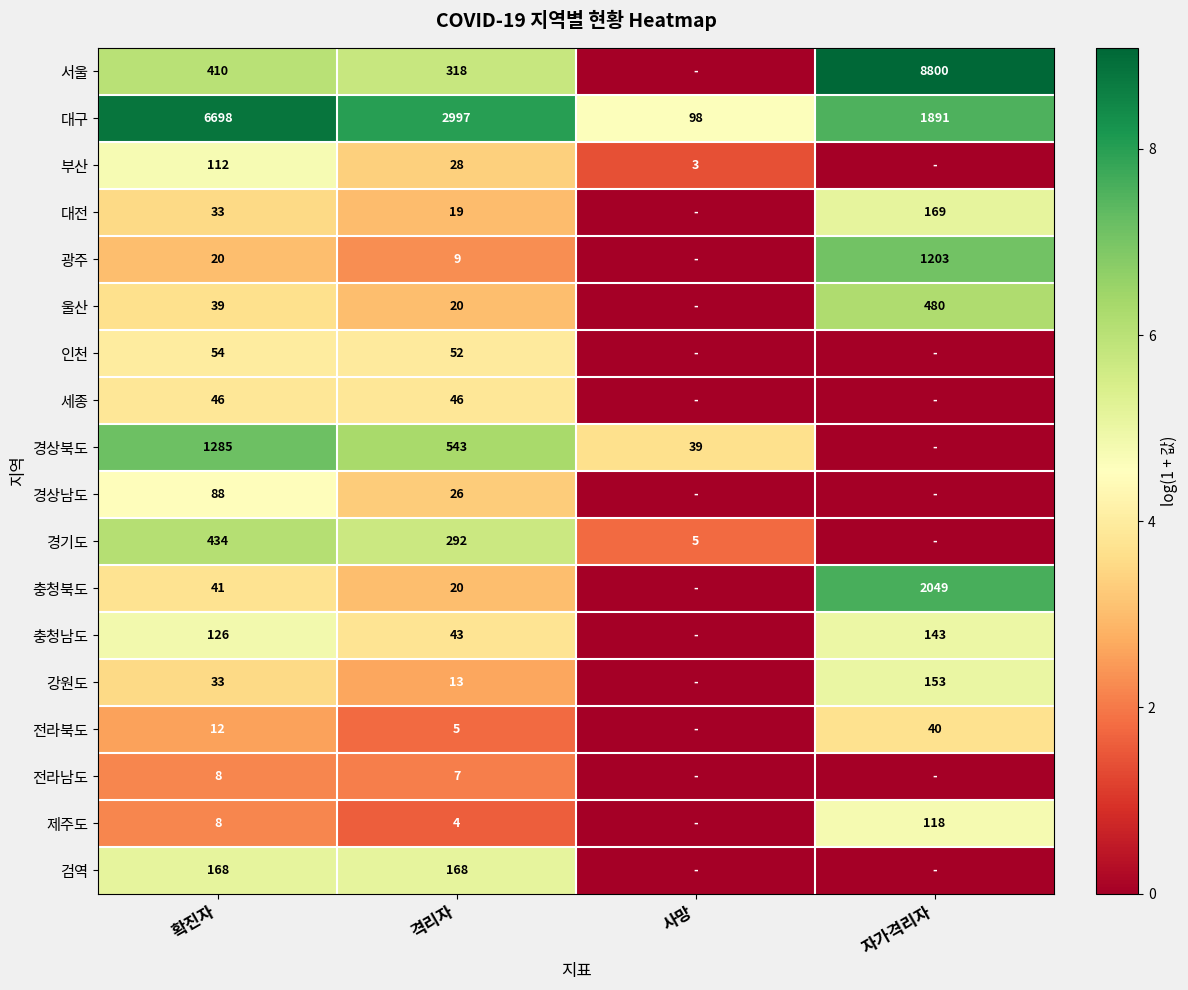

Is the value of 전라남도 at 확진자 greater than the value of 경기도 at 격리자?

No